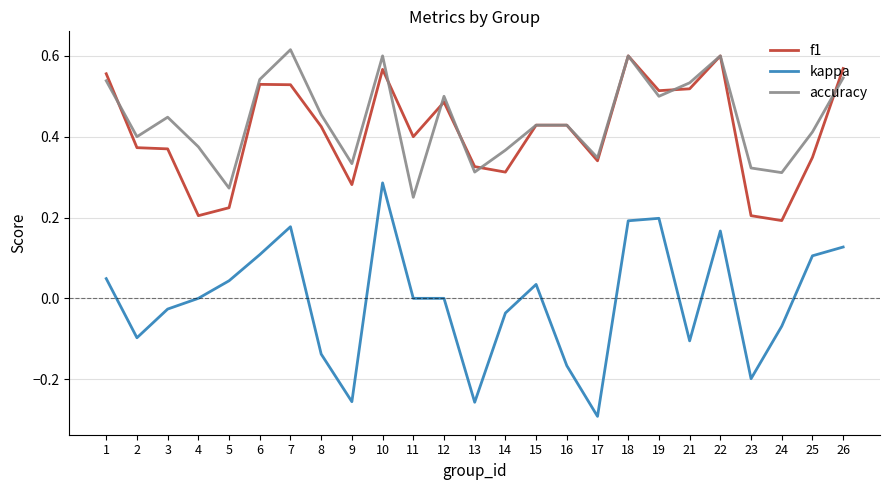

Which label corresponds to the smallest value in the chart?

17